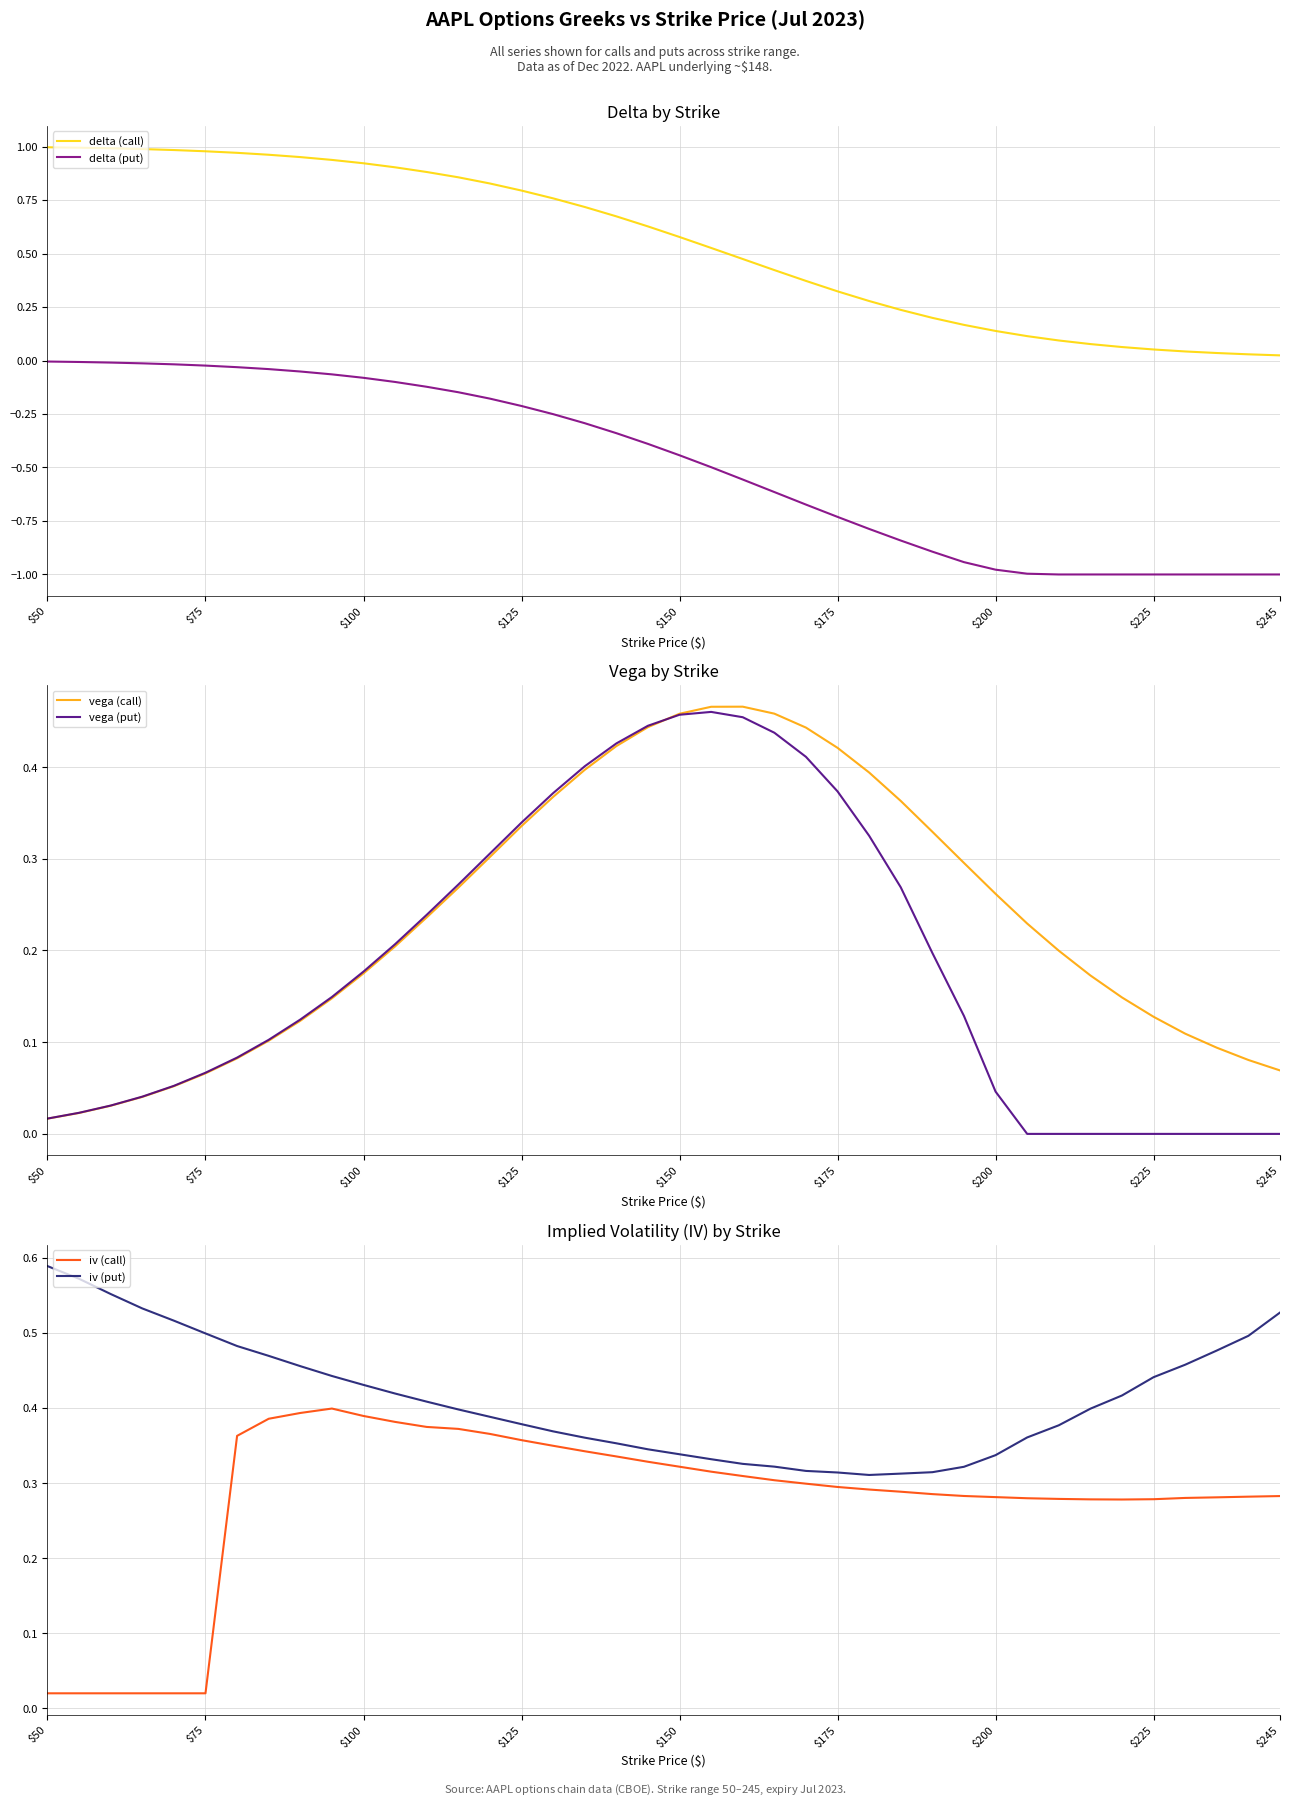

True or false: delta (put) and delta (call) intersect in this chart.

False